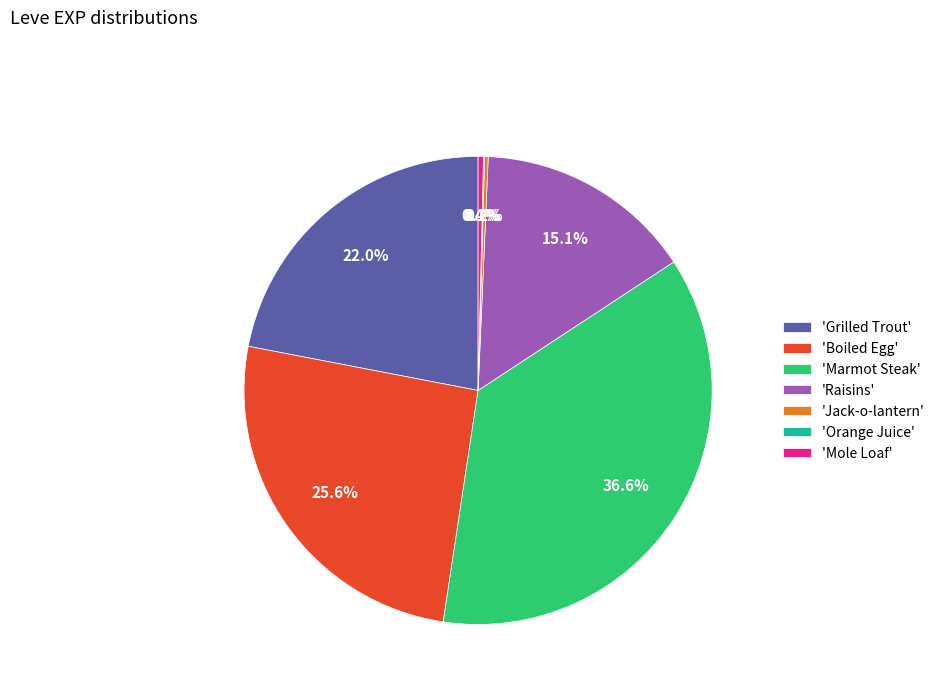

Which slice is the largest?

'Marmot Steak'